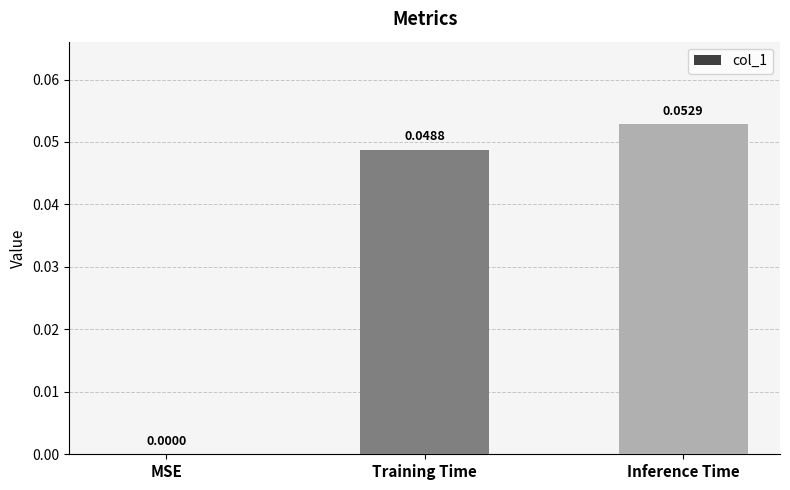

Are the bars horizontal?

No